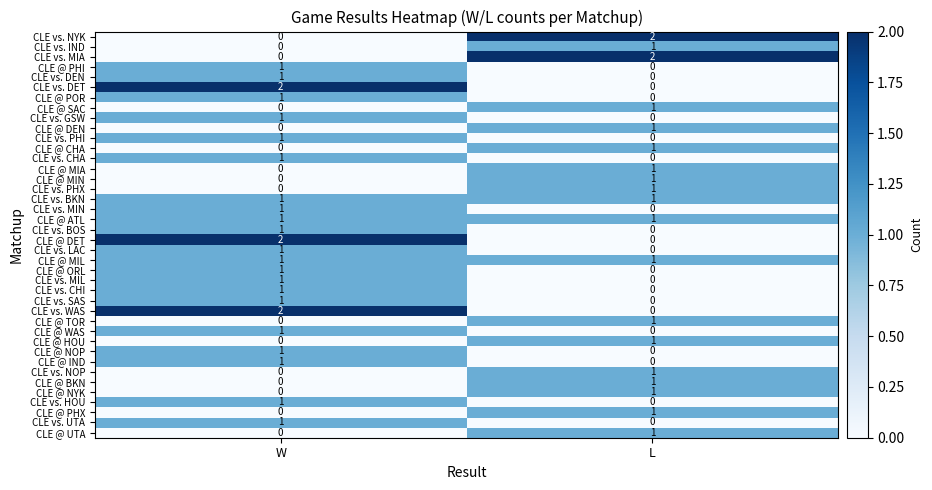

At how many categories does at least one series exceed 1?

2